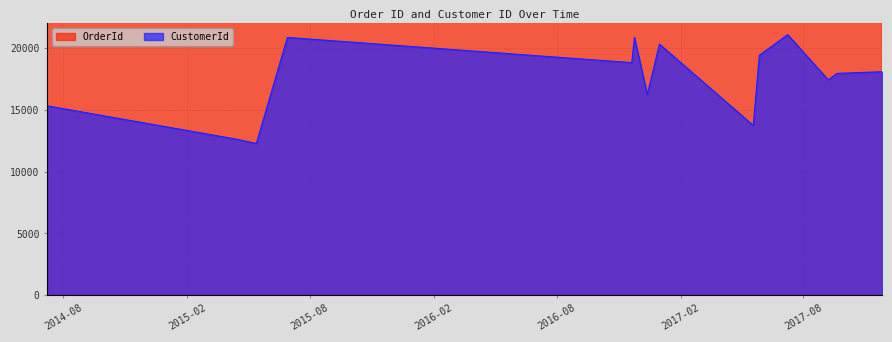

Read the CustomerId value at 2016-11-20.

18820